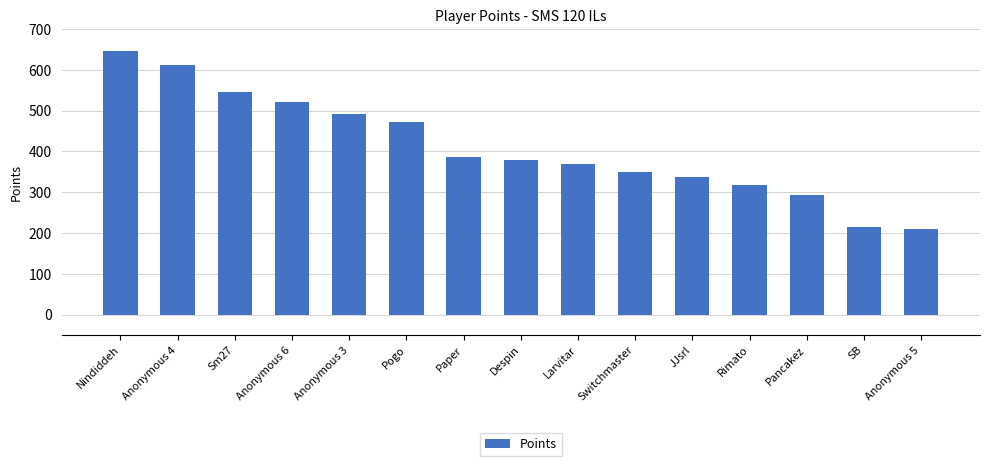

What is the value of the 11th bar from the left?

337